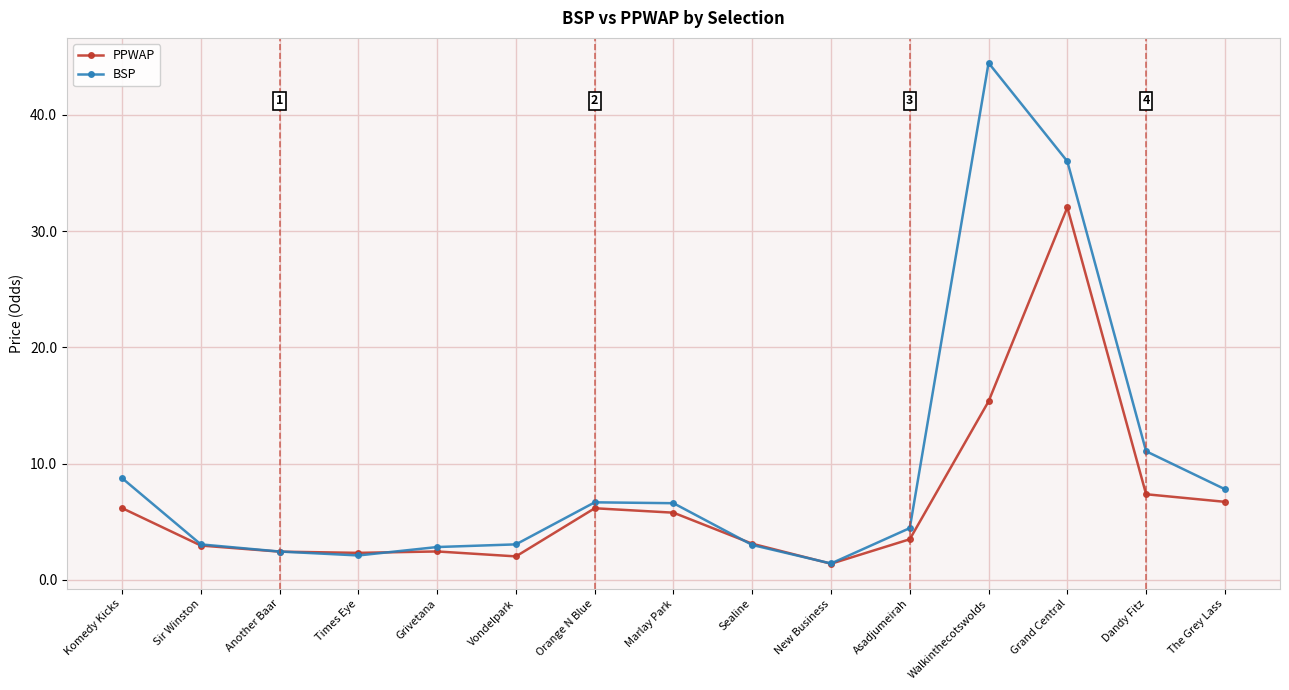

What is the difference between the highest and lowest values at Sealine?

0.1